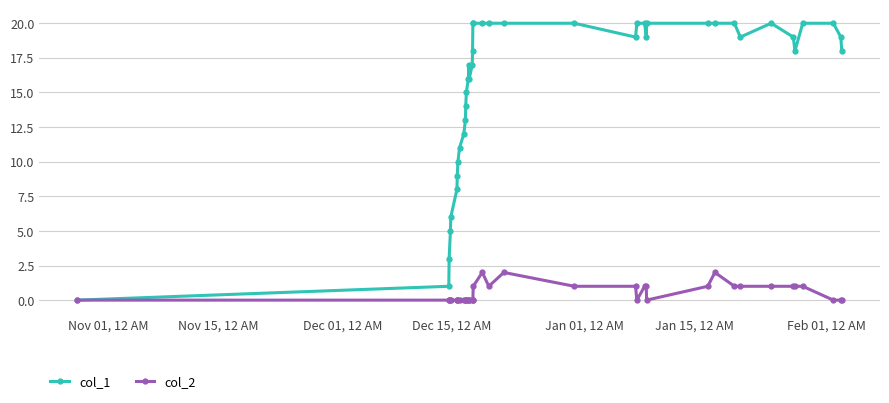

What is the maximum value shown in the chart?

20